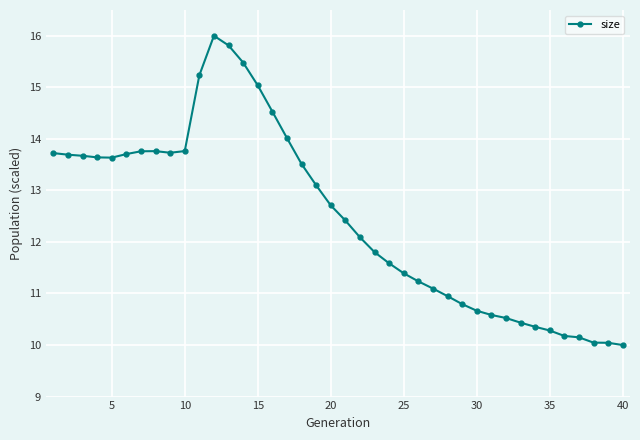

True or false: there are more than 0 points higher than both neighbors.

True